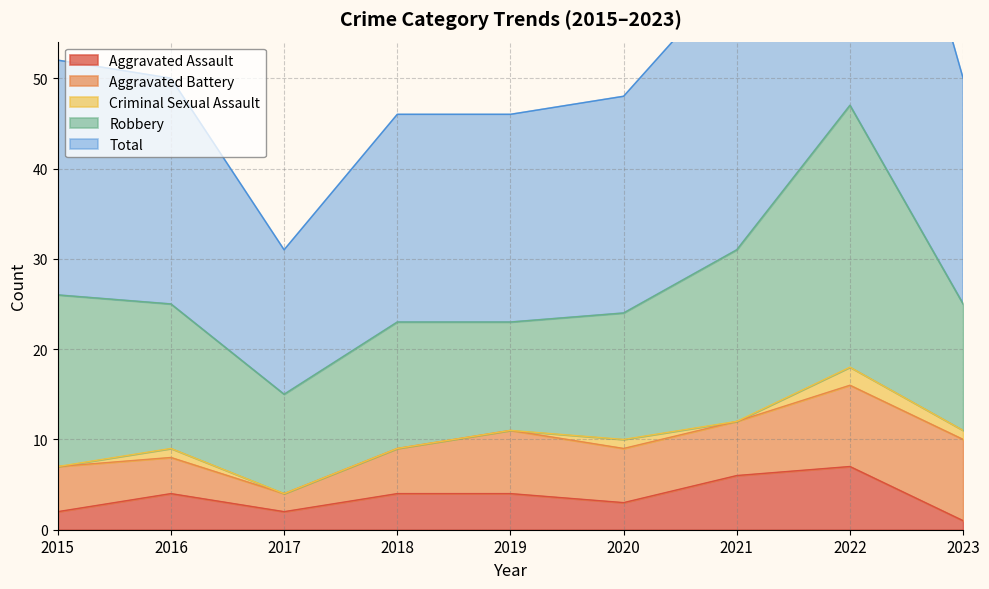

What are all the series names shown in the legend?

Aggravated Assault, Aggravated Battery, Criminal Sexual Assault, Robbery, Total